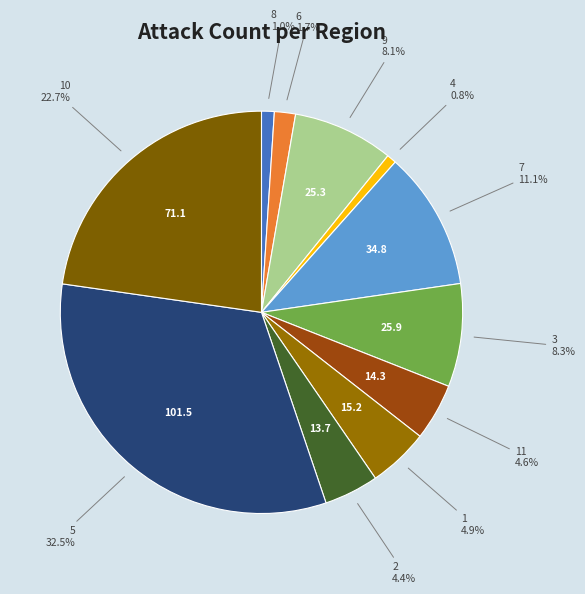

What is the ratio of the value at 9 to the value at 10?

0.4